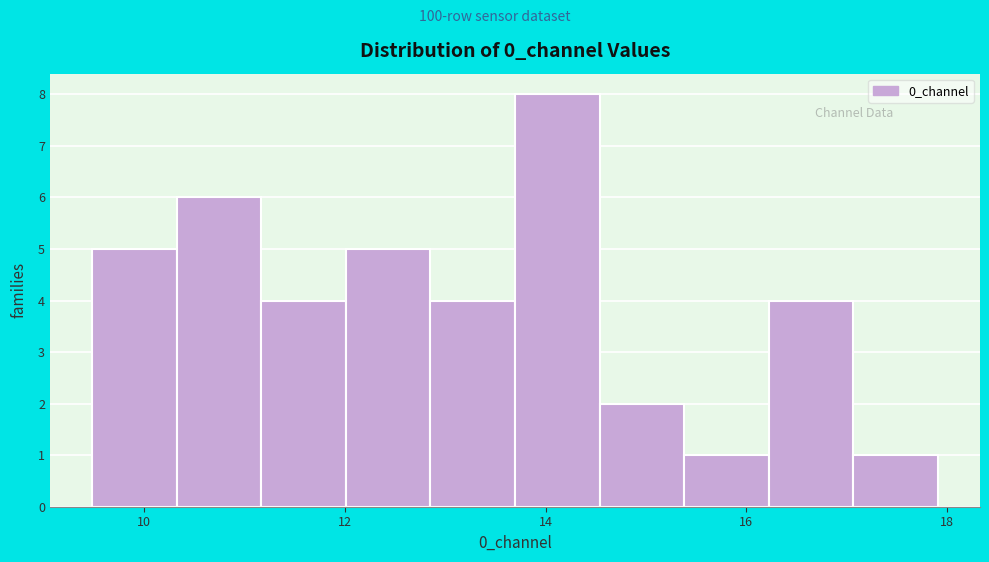

Reading left to right, list every bar in this chart as the range it spans on the x-axis followed by its height. Neither the bar edges nor the heights are printed on the chart, so give them approximately, as read against the axes.

9.4 to 10.4: 5
10.4 to 11.2: 6
11.2 to 12.0: 4
12.0 to 12.8: 5
12.8 to 13.6: 4
13.6 to 14.6: 8
14.6 to 15.4: 2
15.4 to 16.2: 1
16.2 to 17.0: 4
17.0 to 18.0: 1